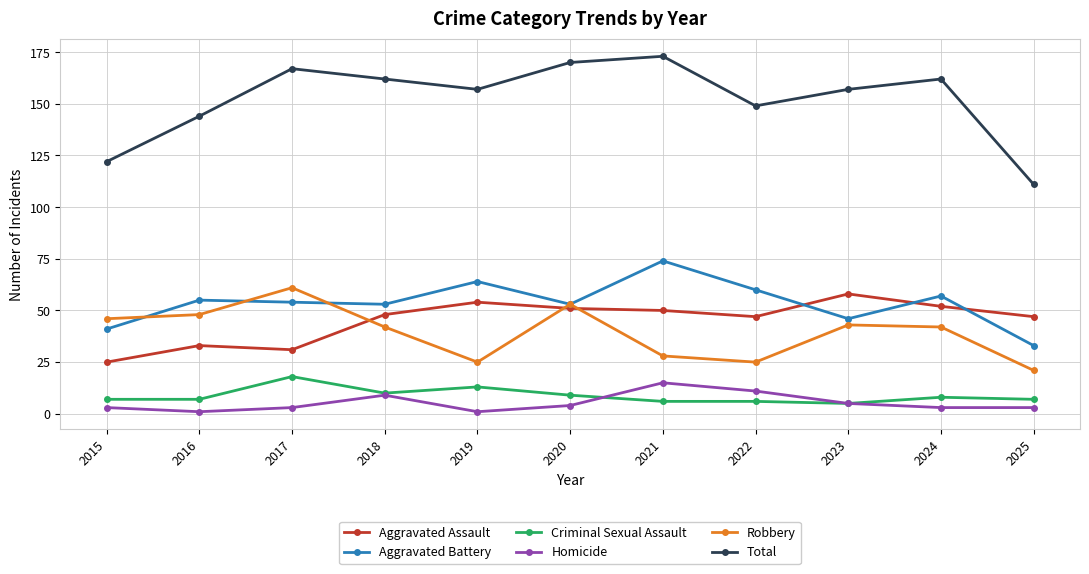

What is the highest value of the Homicide series?

15